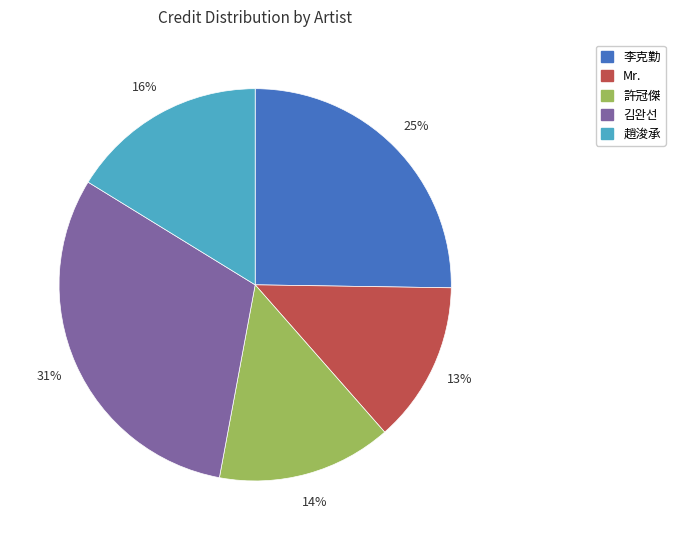

Do 李克勤 and 김완선 together represent more than half of the pie?

Yes